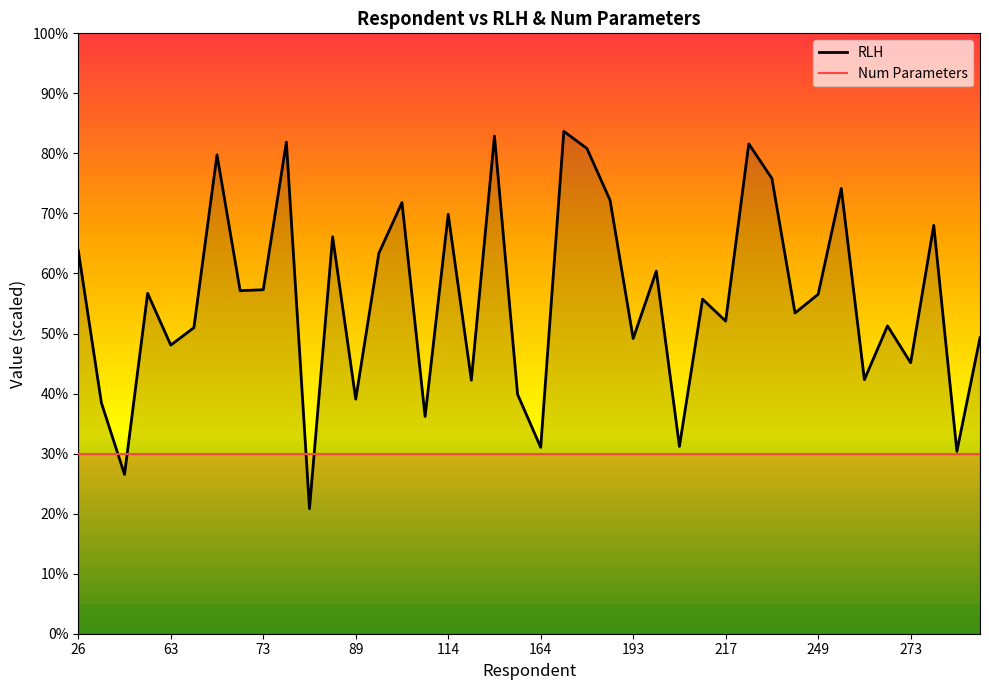

How many values are below 11?

19